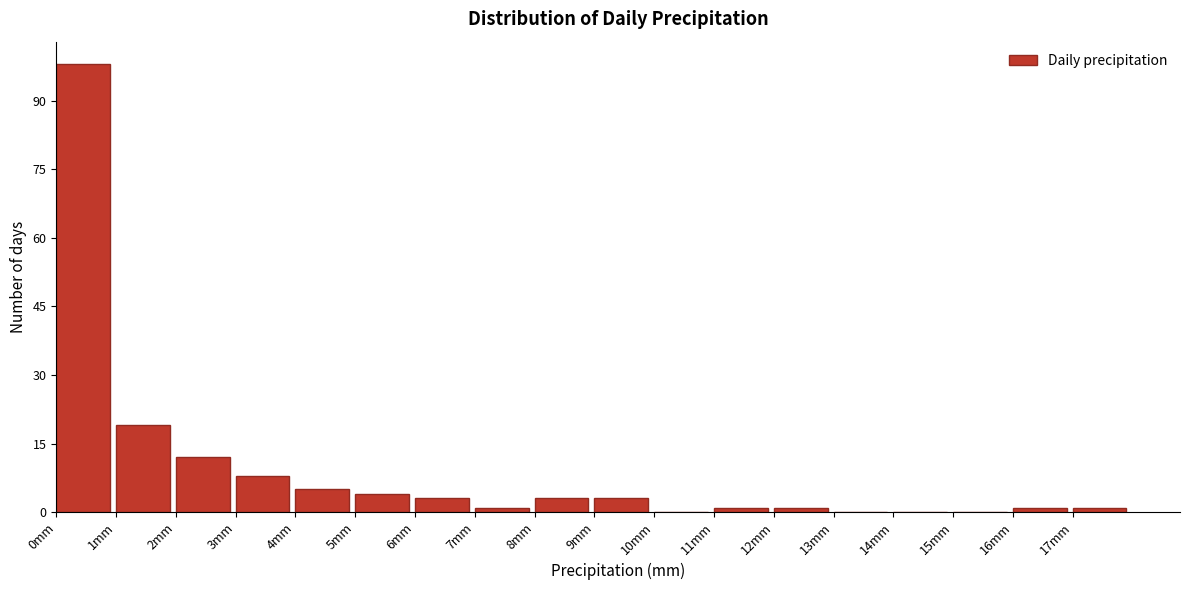

Reading left to right, list every bar in this chart as the range it spans on the x-axis followed by its height. The values are not printed on the chart, so give them approximately, as read against the axis.

0 to 1: 98
1 to 2: 20
2 to 3: 12
3 to 4: 8
4 to 5: 6
5 to 6: 4
6 to 7: 4
7 to 8: under 2
8 to 9: 4
9 to 10: 4
10 to 11: 0
11 to 12: under 2
12 to 13: under 2
13 to 14: 0
14 to 15: 0
15 to 16: 0
16 to 17: under 2
17 to 18: under 2